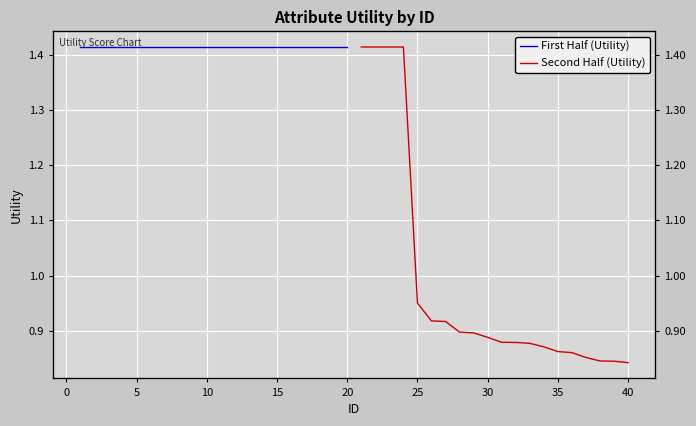

What is the lowest value of the Second Half (Utility) series?

0.8